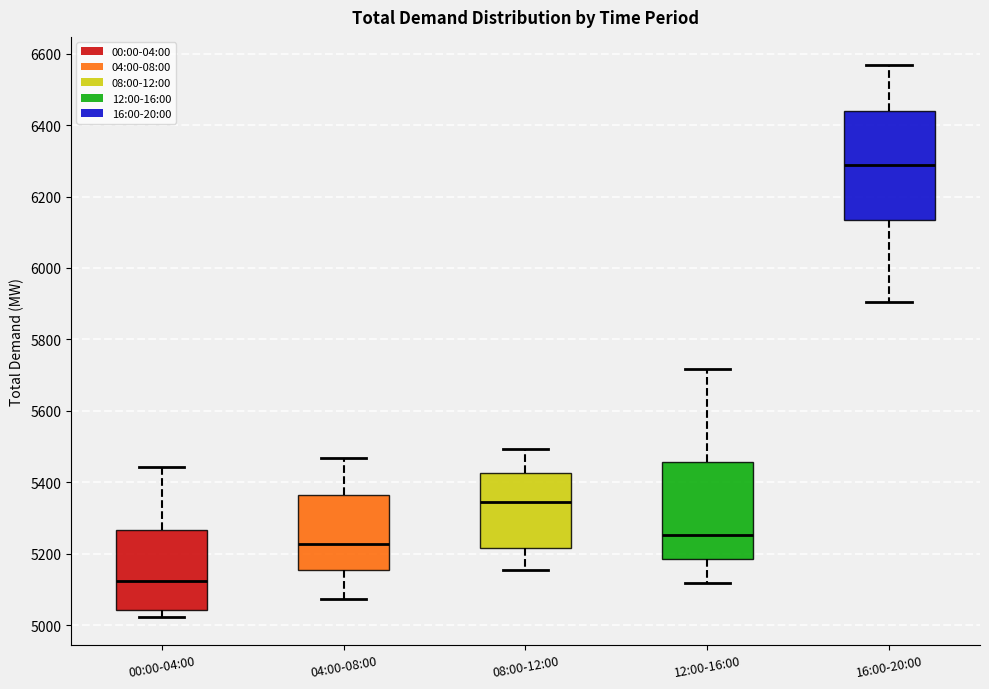

Reading left to right, read every box against the y-axis: the position of its median line, the range the box covers, and the ends of its whiskers. The values are not printed on the chart, so give them approximately, as read against the axis.

00:00-04:00: median 5120, box 5040 to 5260, whiskers 5020 to 5440
04:00-08:00: median 5220, box 5160 to 5360, whiskers 5080 to 5460
08:00-12:00: median 5340, box 5220 to 5420, whiskers 5160 to 5500
12:00-16:00: median 5260, box 5180 to 5460, whiskers 5120 to 5720
16:00-20:00: median 6280, box 6140 to 6440, whiskers 5900 to 6560